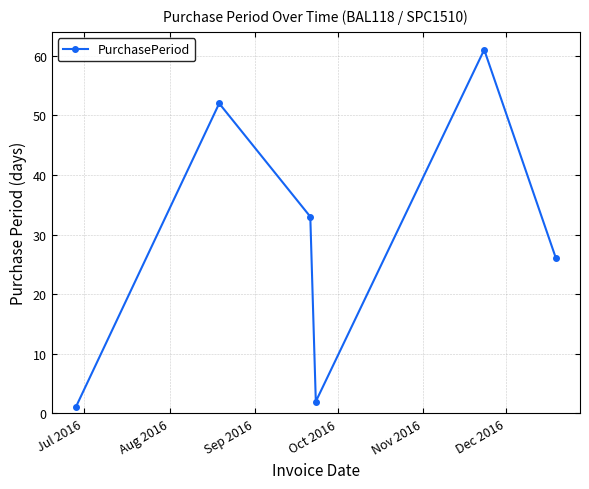

Does the chart have visible grid lines?

Yes